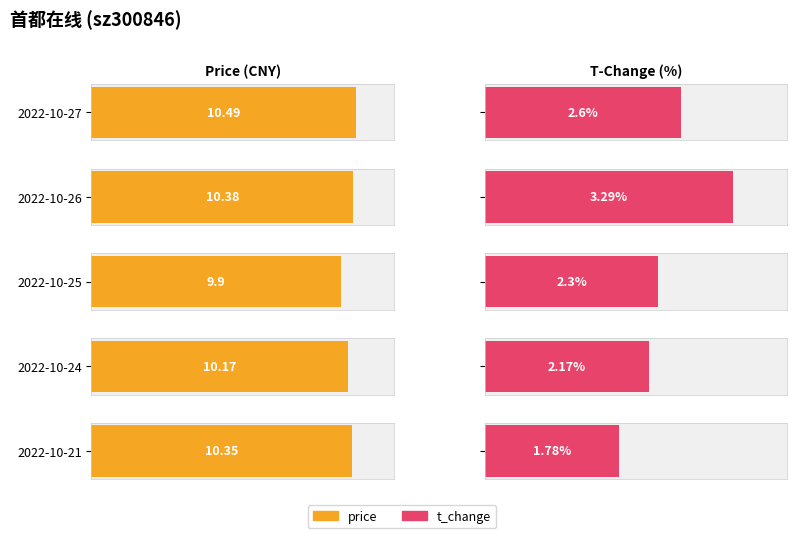

Is it true that price equals 10.5 at 2022-10-27?

True